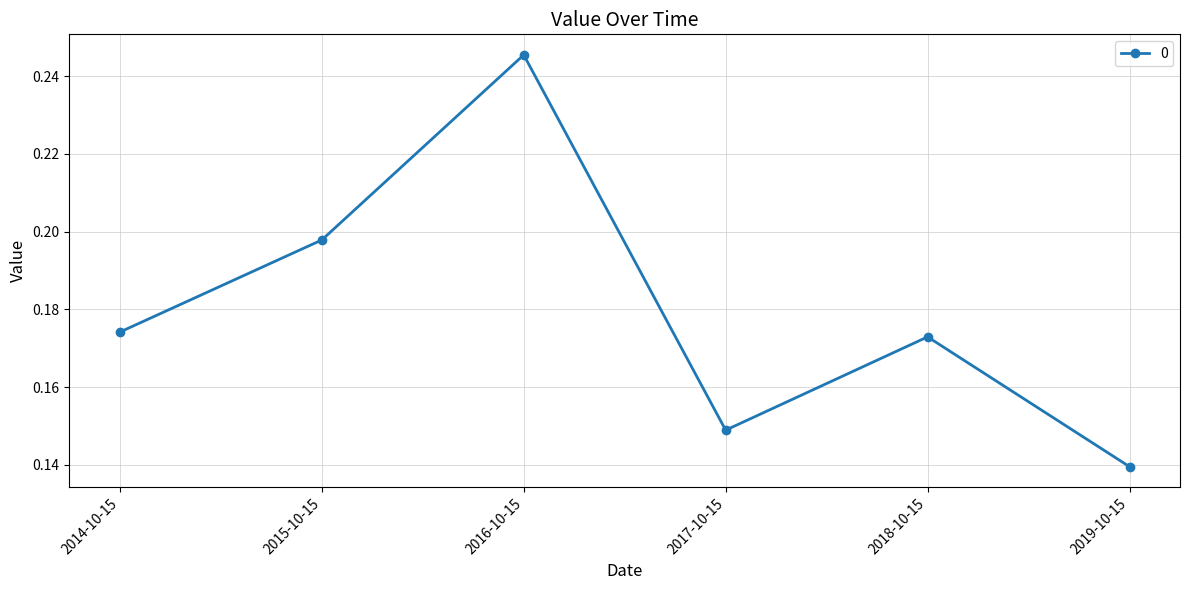

Count the number of data series in this chart.

1